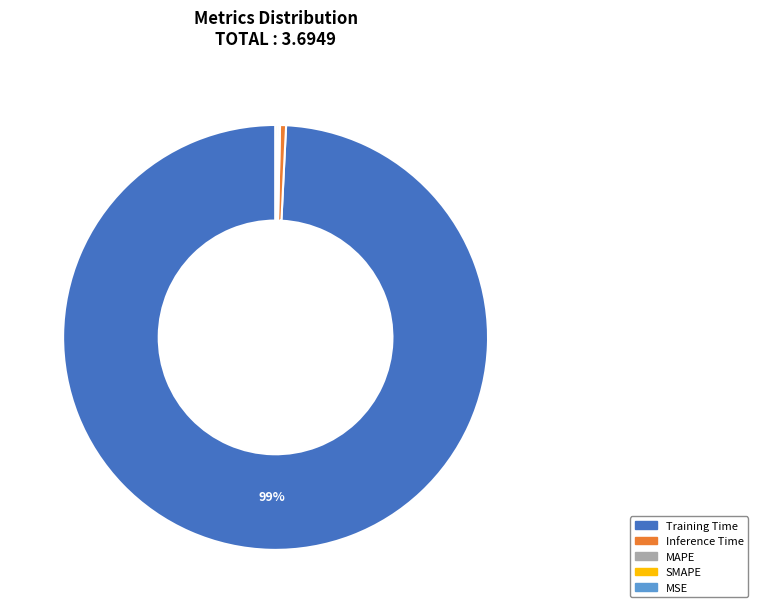

The Training Time slice represents 99% of the pie. True or false?

True